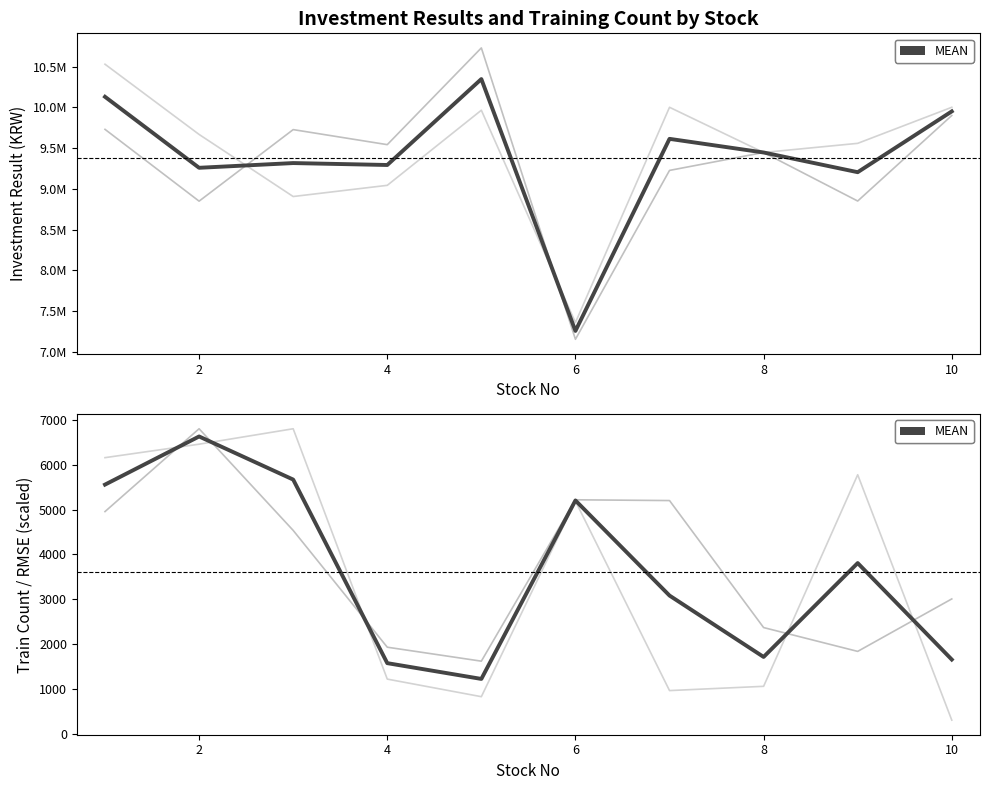

How many interior local peaks does the invest_result series have?

2